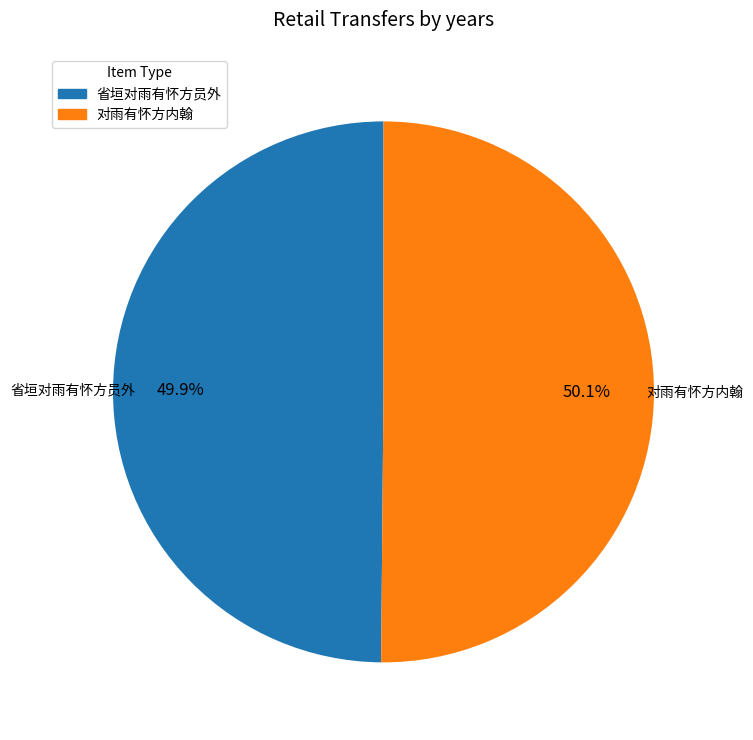

To the nearest percent, what is the difference between the largest and smallest slice percentages?

0%